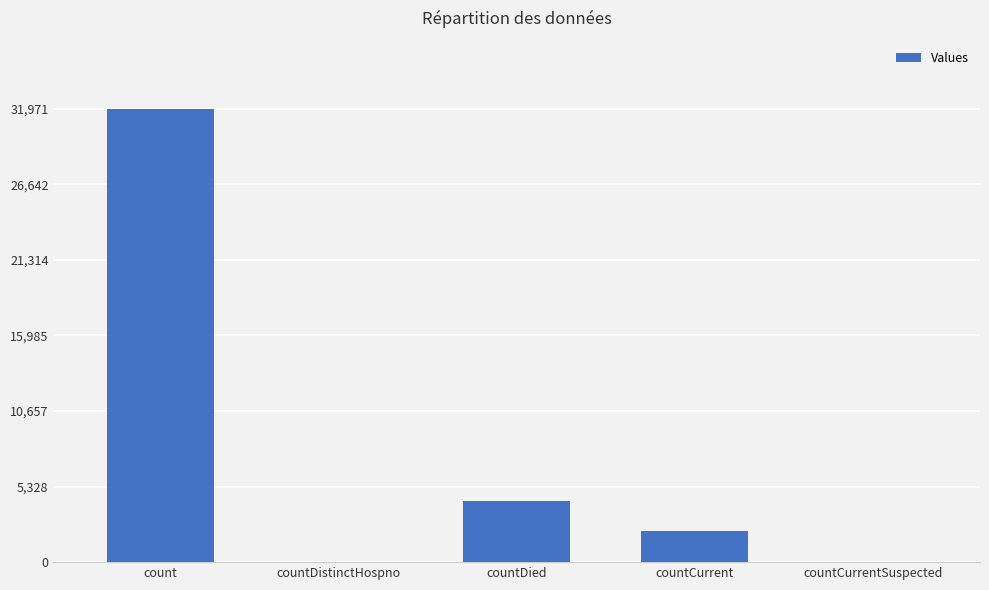

Is it true that the value at countDistinctHospno is 0?

True